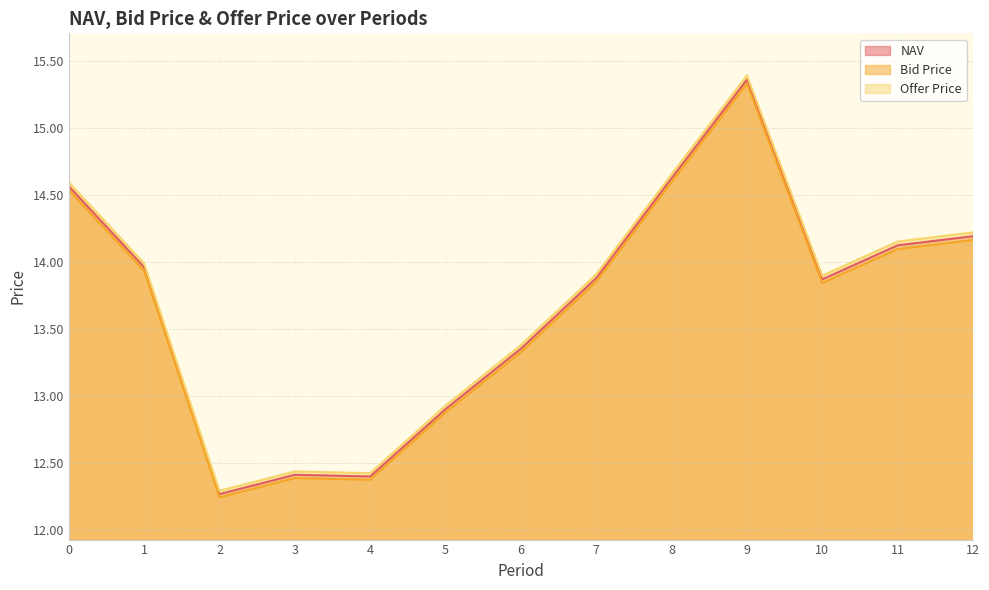

What are all the series names shown in the legend?

NAV, Bid Price, Offer Price